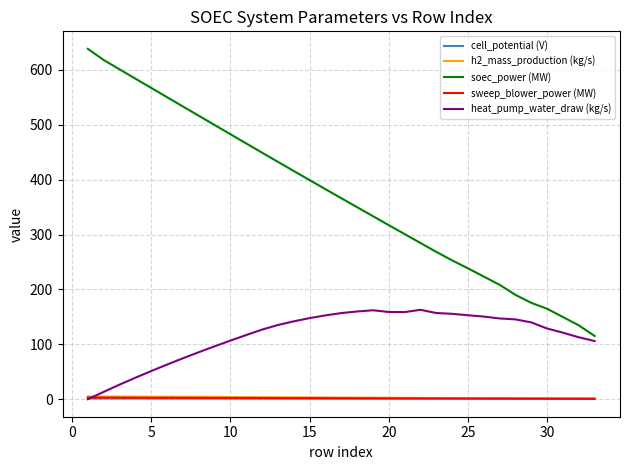

What is the greatest value displayed?

638.5